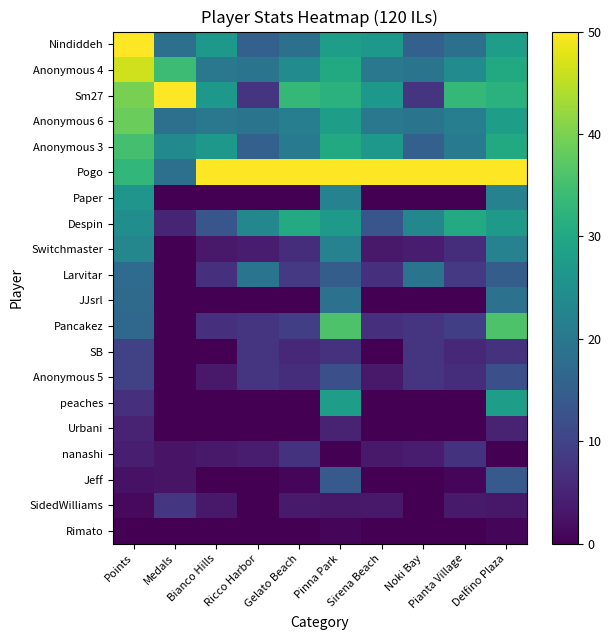

Reading left to right, what are all the values shown in this chart?

Nindiddeh: Points=50.0	Medals=18.4	Bianco Hills=26.7	Ricco Harbor=15.4	Gelato Beach=18.5	Pinna Park=27.9	Sirena Beach=26.7	Noki Bay=15.4	Pianta Village=18.5	Delfino Plaza=27.9
Anonymous 4: Points=46.4	Medals=34.2	Bianco Hills=20.0	Ricco Harbor=19.2	Gelato Beach=24.1	Pinna Park=30.3	Sirena Beach=20.0	Noki Bay=19.2	Pianta Village=24.1	Delfino Plaza=30.3
Sm27: Points=39.6	Medals=50.0	Bianco Hills=26.7	Ricco Harbor=7.7	Gelato Beach=33.3	Pinna Park=32.0	Sirena Beach=26.7	Noki Bay=7.7	Pianta Village=33.3	Delfino Plaza=32.0
Anonymous 6: Points=38.5	Medals=18.4	Bianco Hills=20.0	Ricco Harbor=19.2	Gelato Beach=21.3	Pinna Park=27.9	Sirena Beach=20.0	Noki Bay=19.2	Pianta Village=21.3	Delfino Plaza=27.9
Anonymous 3: Points=35.3	Medals=23.7	Bianco Hills=26.7	Ricco Harbor=15.4	Gelato Beach=20.4	Pinna Park=30.3	Sirena Beach=26.7	Noki Bay=15.4	Pianta Village=20.4	Delfino Plaza=30.3
Pogo: Points=33.0	Medals=18.4	Bianco Hills=50.0	Ricco Harbor=50.0	Gelato Beach=50.0	Pinna Park=50.0	Sirena Beach=50.0	Noki Bay=50.0	Pianta Village=50.0	Delfino Plaza=50.0
Paper: Points=26.1	Medals=0.0	Bianco Hills=0.0	Ricco Harbor=0.0	Gelato Beach=0.0	Pinna Park=22.1	Sirena Beach=0.0	Noki Bay=0.0	Pianta Village=0.0	Delfino Plaza=22.1
Despin: Points=24.5	Medals=5.3	Bianco Hills=13.3	Ricco Harbor=23.1	Gelato Beach=30.6	Pinna Park=27.0	Sirena Beach=13.3	Noki Bay=23.1	Pianta Village=30.6	Delfino Plaza=27.0
Switchmaster: Points=23.1	Medals=0.0	Bianco Hills=3.3	Ricco Harbor=3.8	Gelato Beach=6.5	Pinna Park=22.1	Sirena Beach=3.3	Noki Bay=3.8	Pianta Village=6.5	Delfino Plaza=22.1
Larvitar: Points=17.4	Medals=0.0	Bianco Hills=6.7	Ricco Harbor=19.2	Gelato Beach=8.3	Pinna Park=14.8	Sirena Beach=6.7	Noki Bay=19.2	Pianta Village=8.3	Delfino Plaza=14.8
JJsrl: Points=17.2	Medals=0.0	Bianco Hills=0.0	Ricco Harbor=0.0	Gelato Beach=0.0	Pinna Park=18.9	Sirena Beach=0.0	Noki Bay=0.0	Pianta Village=0.0	Delfino Plaza=18.9
Pancakez: Points=16.8	Medals=0.0	Bianco Hills=6.7	Ricco Harbor=7.7	Gelato Beach=9.3	Pinna Park=36.1	Sirena Beach=6.7	Noki Bay=7.7	Pianta Village=9.3	Delfino Plaza=36.1
SB: Points=9.9	Medals=0.0	Bianco Hills=0.0	Ricco Harbor=7.7	Gelato Beach=5.6	Pinna Park=7.4	Sirena Beach=0.0	Noki Bay=7.7	Pianta Village=5.6	Delfino Plaza=7.4
Anonymous 5: Points=9.7	Medals=0.0	Bianco Hills=3.3	Ricco Harbor=7.7	Gelato Beach=6.5	Pinna Park=12.3	Sirena Beach=3.3	Noki Bay=7.7	Pianta Village=6.5	Delfino Plaza=12.3
peaches: Points=6.7	Medals=0.0	Bianco Hills=0.0	Ricco Harbor=0.0	Gelato Beach=0.0	Pinna Park=27.9	Sirena Beach=0.0	Noki Bay=0.0	Pianta Village=0.0	Delfino Plaza=27.9
Urbani: Points=5.0	Medals=0.0	Bianco Hills=0.0	Ricco Harbor=0.0	Gelato Beach=0.0	Pinna Park=4.9	Sirena Beach=0.0	Noki Bay=0.0	Pianta Village=0.0	Delfino Plaza=4.9
nanashi: Points=4.2	Medals=2.6	Bianco Hills=3.3	Ricco Harbor=3.8	Gelato Beach=7.4	Pinna Park=0.0	Sirena Beach=3.3	Noki Bay=3.8	Pianta Village=7.4	Delfino Plaza=0.0
Jeff: Points=2.3	Medals=2.6	Bianco Hills=0.0	Ricco Harbor=0.0	Gelato Beach=0.9	Pinna Park=13.9	Sirena Beach=0.0	Noki Bay=0.0	Pianta Village=0.9	Delfino Plaza=13.9
SidedWilliams: Points=1.2	Medals=7.9	Bianco Hills=3.3	Ricco Harbor=0.0	Gelato Beach=3.7	Pinna Park=3.3	Sirena Beach=3.3	Noki Bay=0.0	Pianta Village=3.7	Delfino Plaza=3.3
Rimato: Points=0.0	Medals=0.0	Bianco Hills=0.0	Ricco Harbor=0.0	Gelato Beach=0.0	Pinna Park=0.8	Sirena Beach=0.0	Noki Bay=0.0	Pianta Village=0.0	Delfino Plaza=0.8